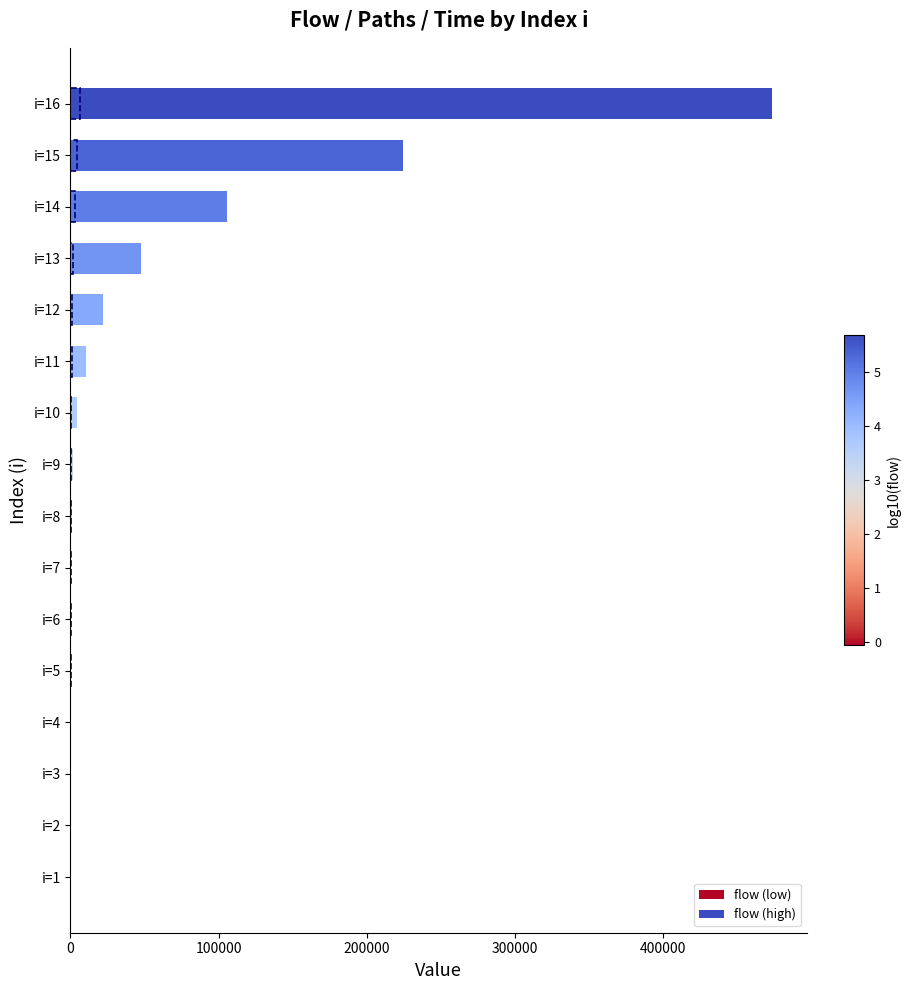

What is the minimum value shown in the chart?

0.7